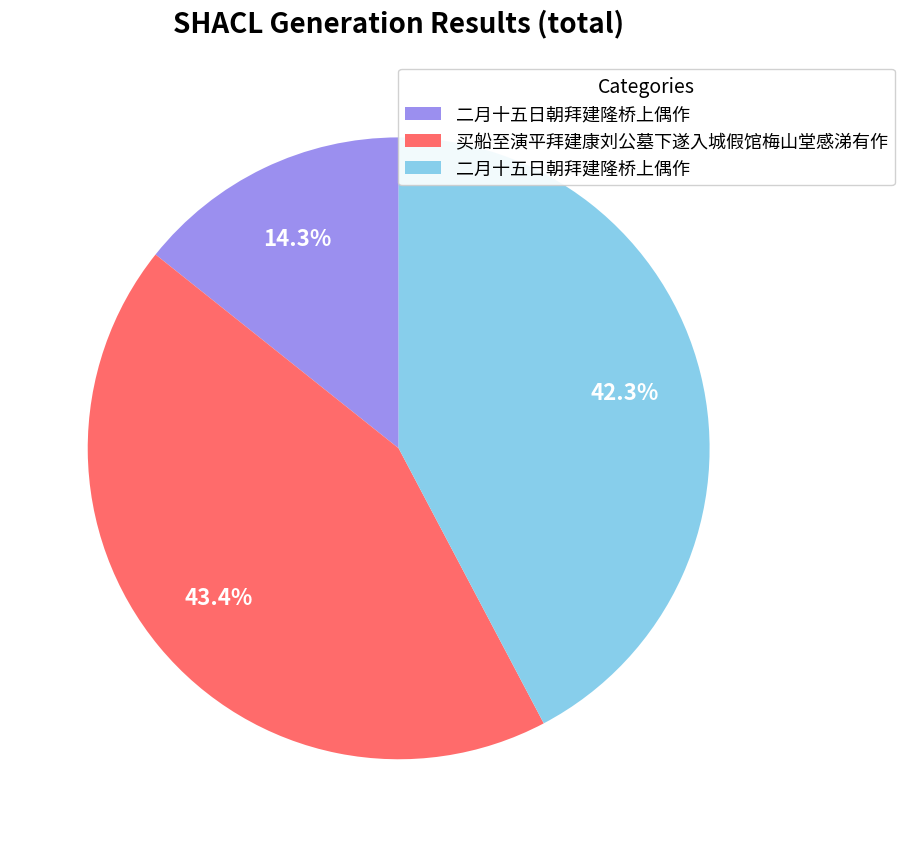

To the nearest percent, what is the average slice percentage?

33%